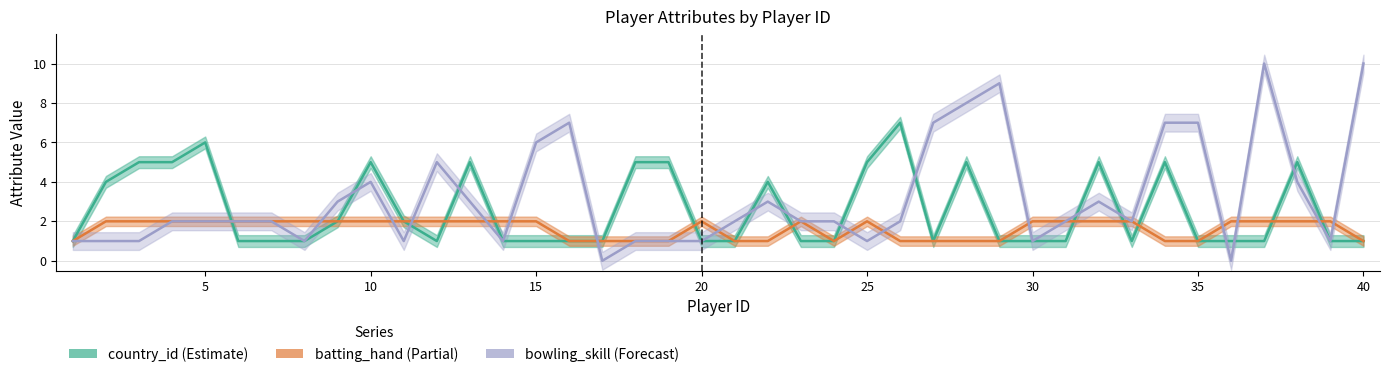

Where do country_id and batting_hand first cross each other?

5 and 6